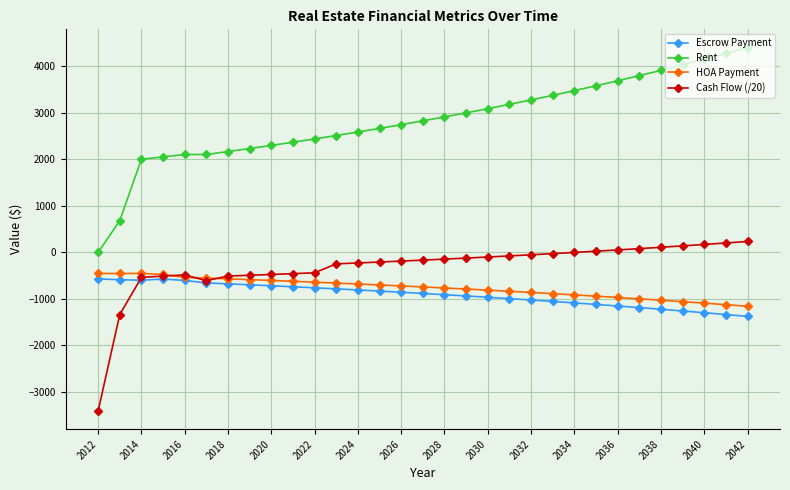

Which series has the largest total across all categories?

Rent